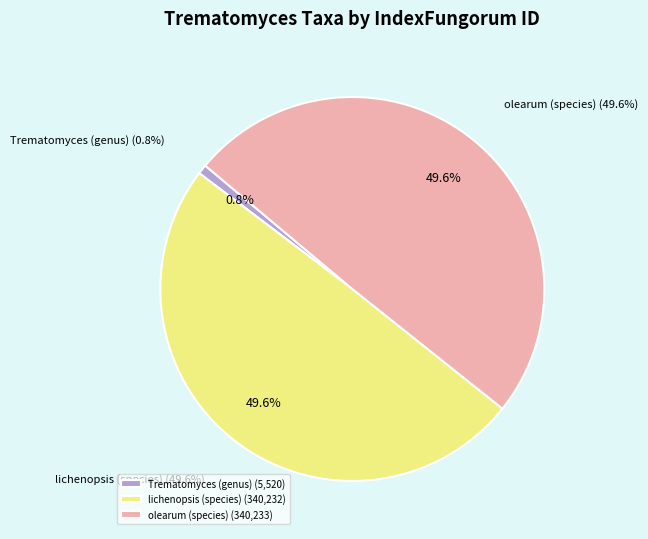

Combined, what portion of the pie is olearum (species) and Trematomyces (genus)?

50.4%